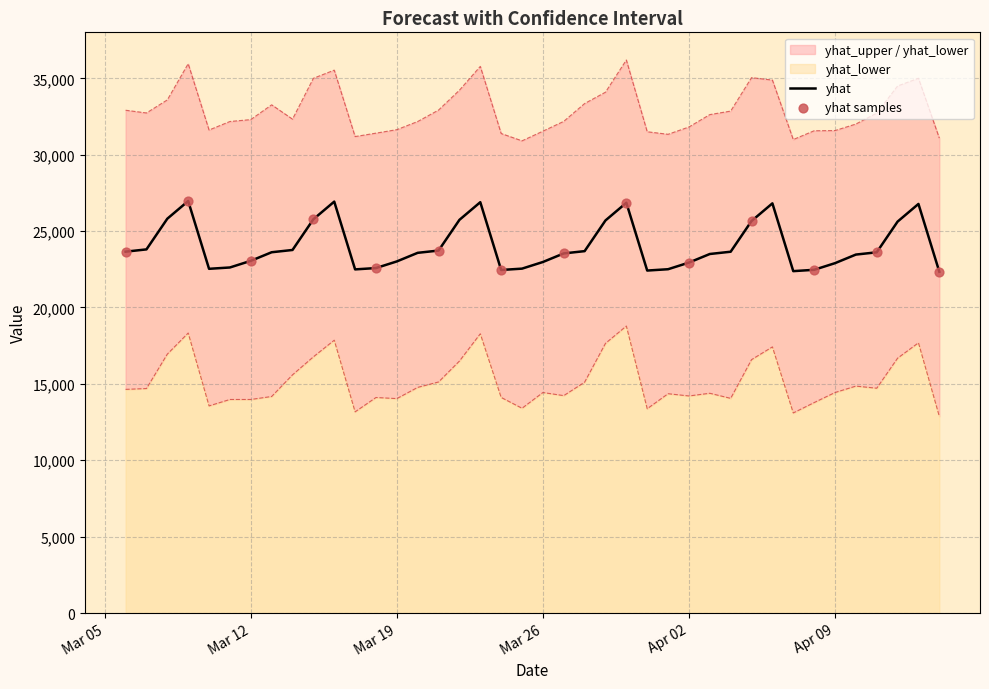

Which series contains the highest Y value?

yhat_upper